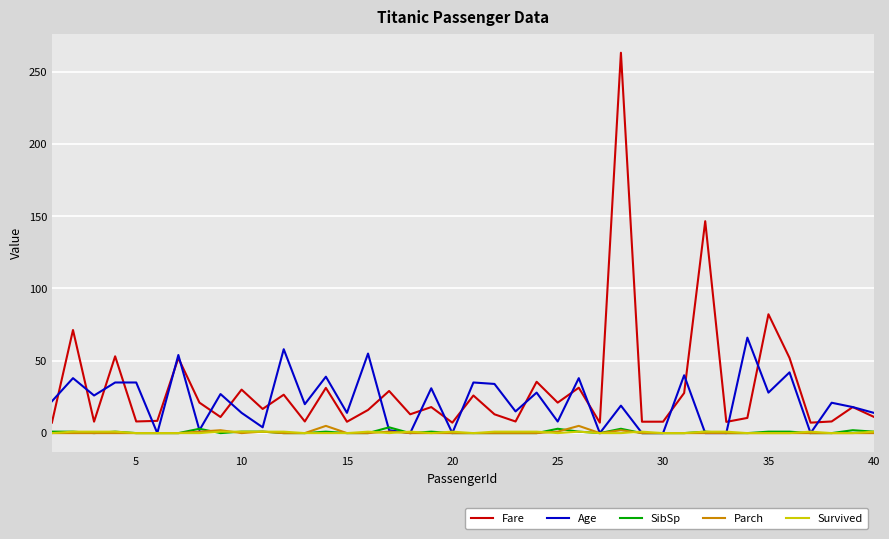

Which series has the largest range (max minus min)?

Fare